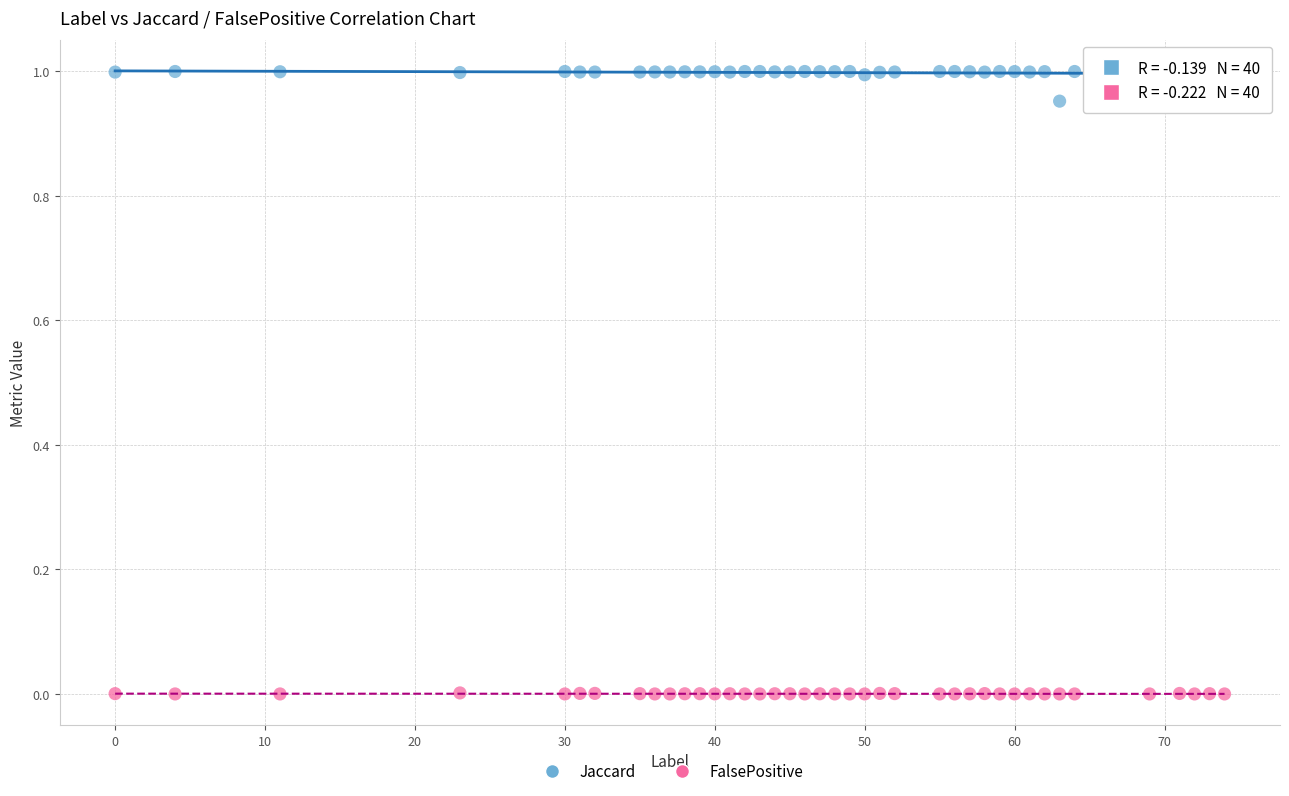

Which series reaches the maximum Y coordinate?

Jaccard